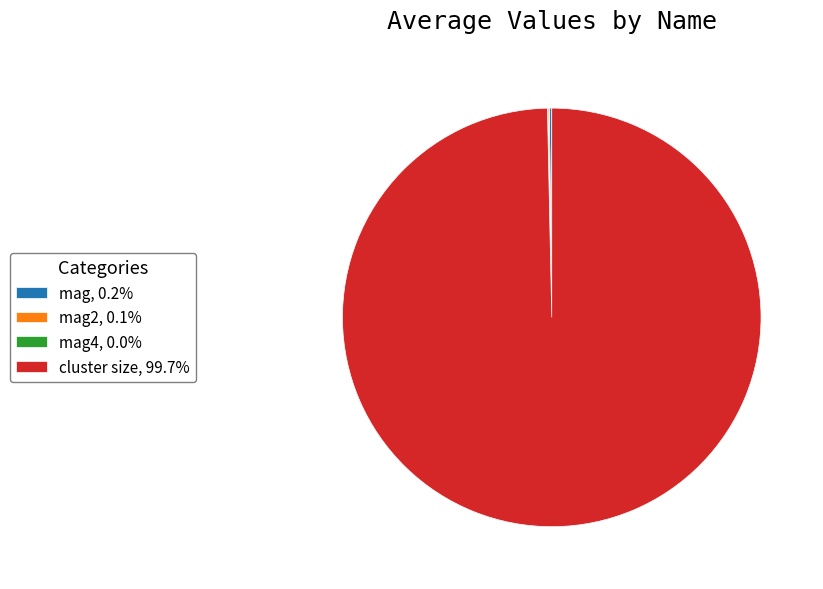

Does cluster size, 99.7% represent more than half of the total?

Yes